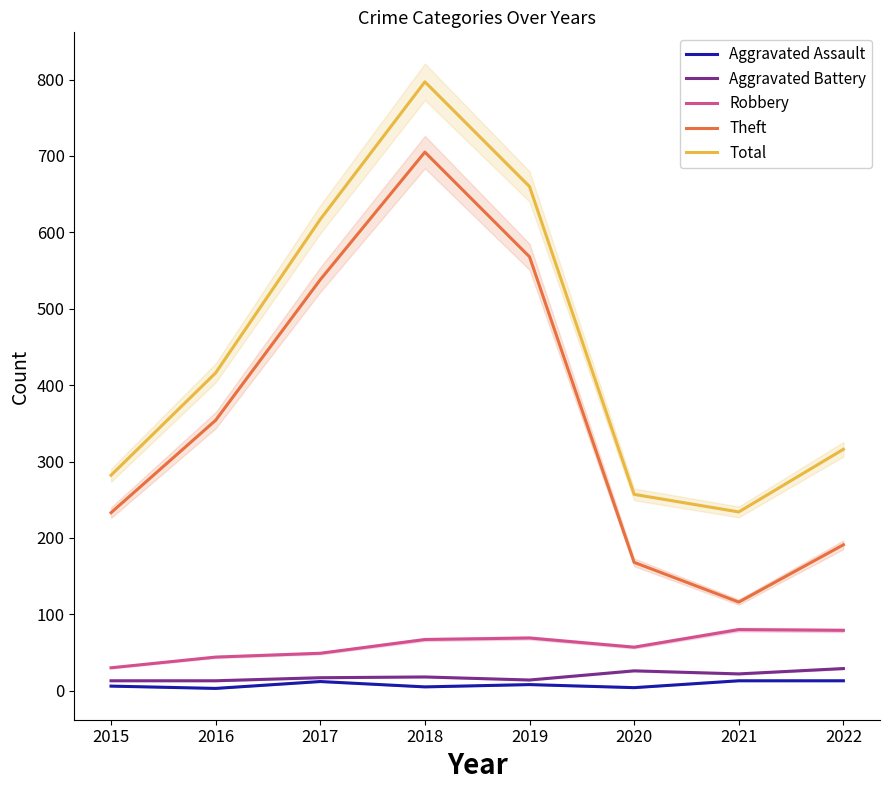

What is the highest value of the Robbery series?

80